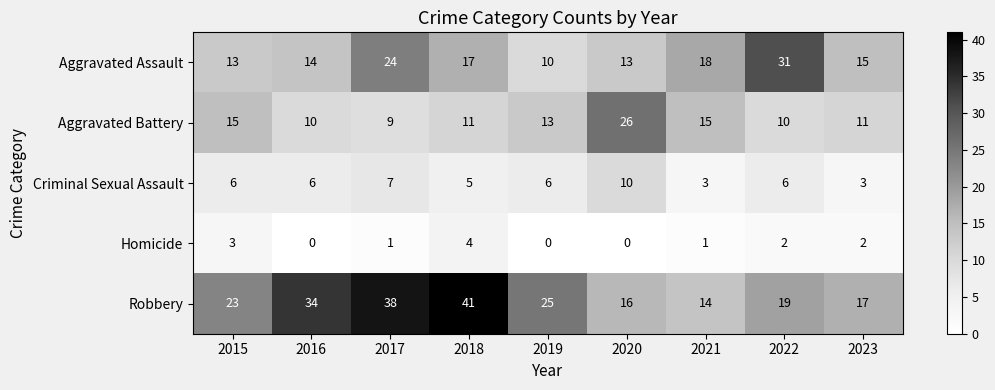

What value does the Criminal Sexual Assault series have at 2023?

3